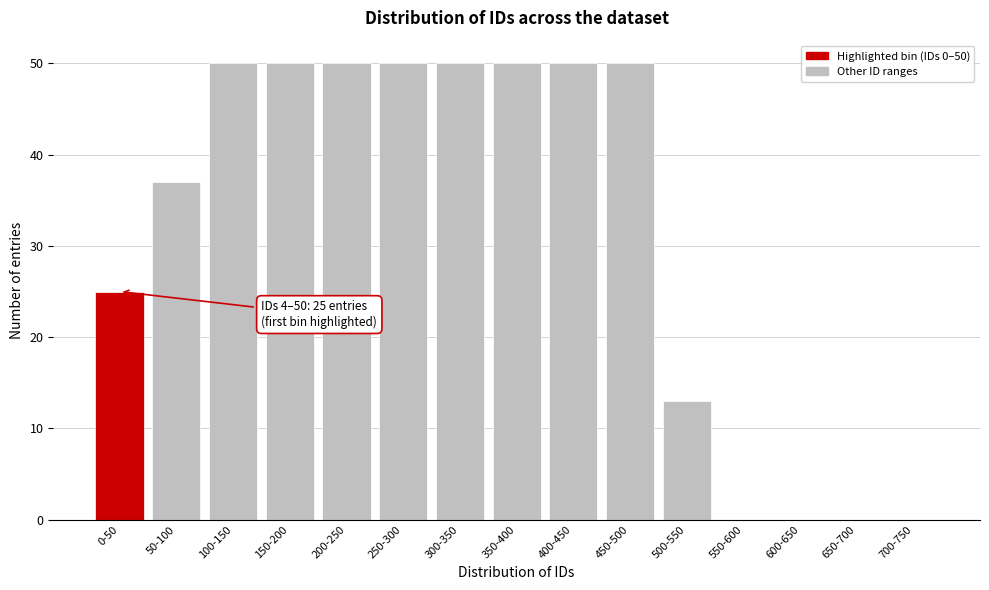

Reading left to right, what are all the values shown in this chart?

0-50=25	50-100=37	100-150=50	150-200=50	200-250=50	250-300=50	300-350=50	350-400=50	400-450=50	450-500=50	500-550=13	550-600=0	600-650=0	650-700=0	700-750=0